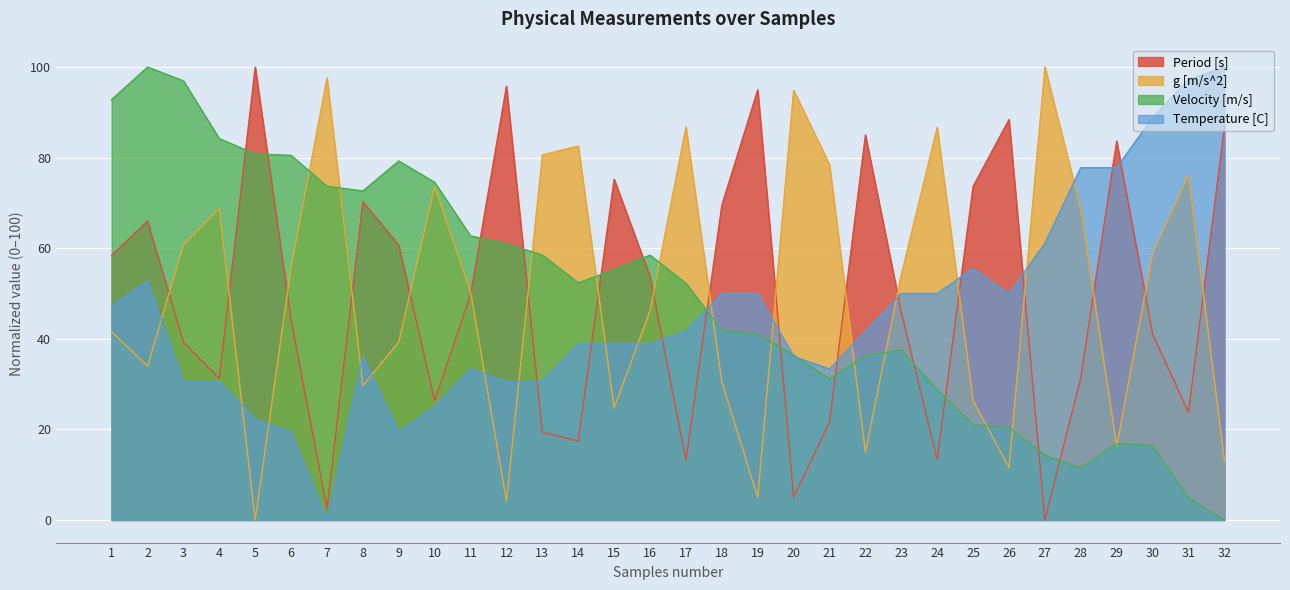

What are all the series names shown in the legend?

Period [s], g [m/s^2], Velocity [m/s], Temperature [C]